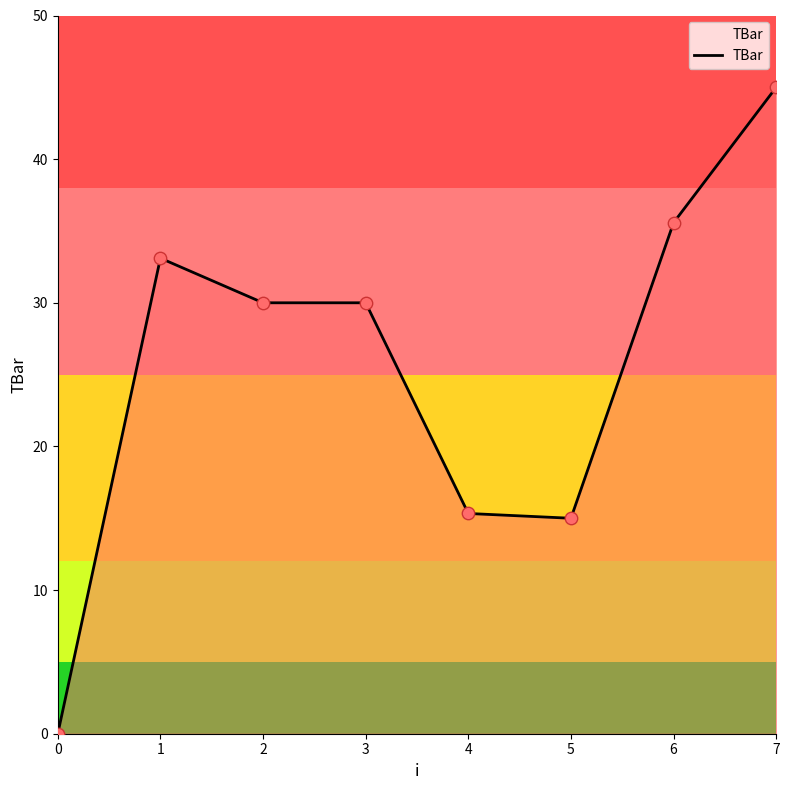

Between 2 and 1, which is larger?

1